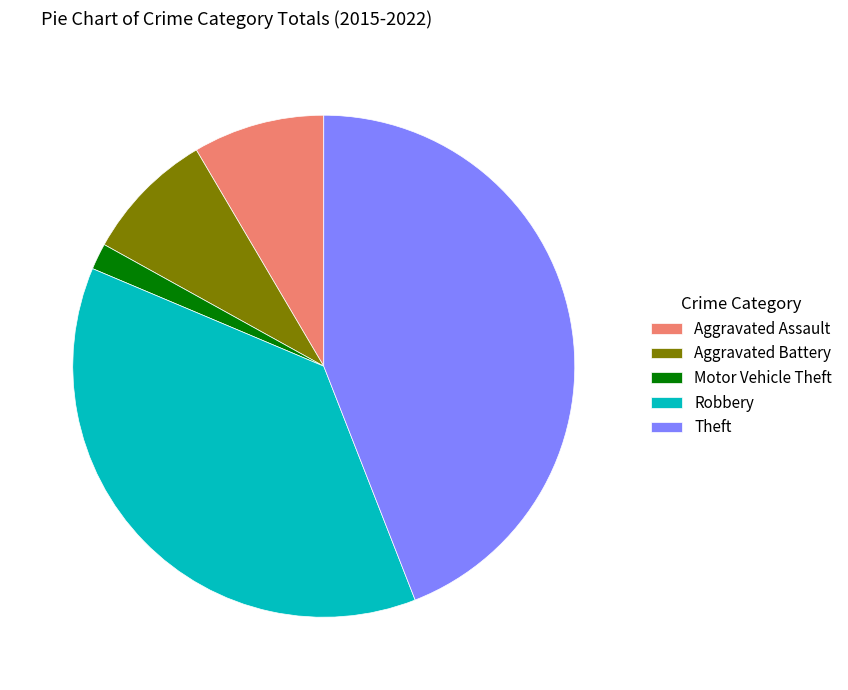

Do Robbery and Aggravated Battery together represent more than half of the pie?

No